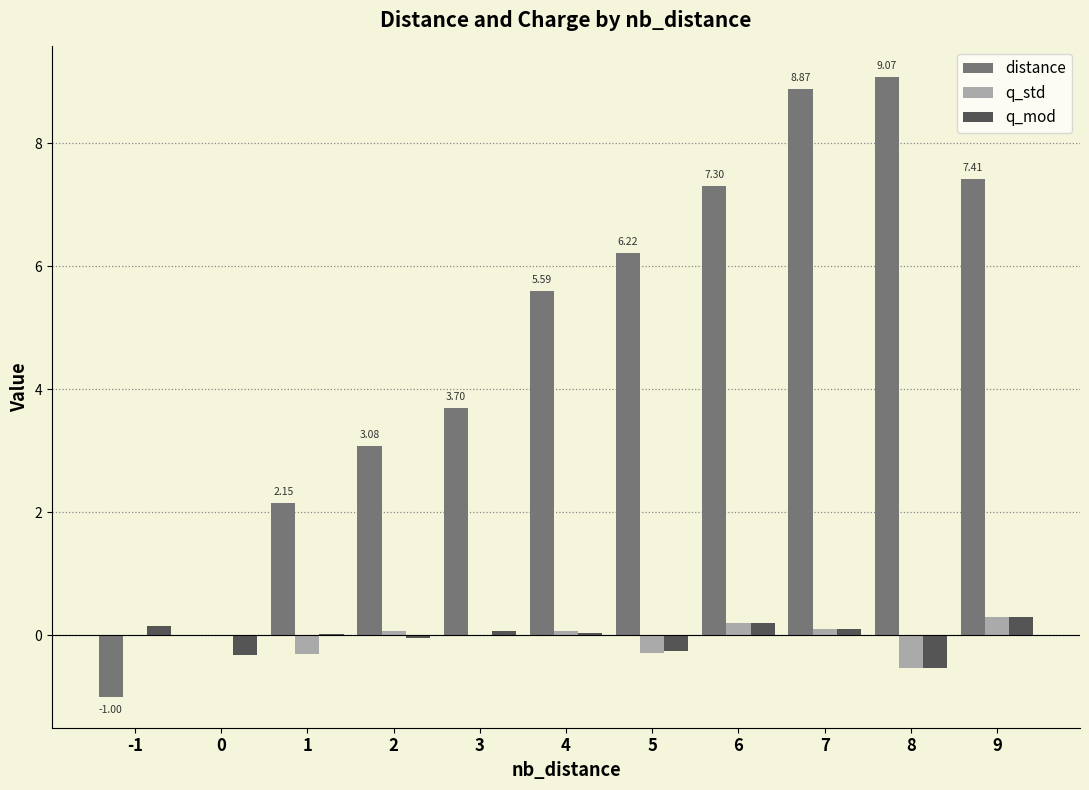

The value of distance at 4 is 9.6. True or false?

False